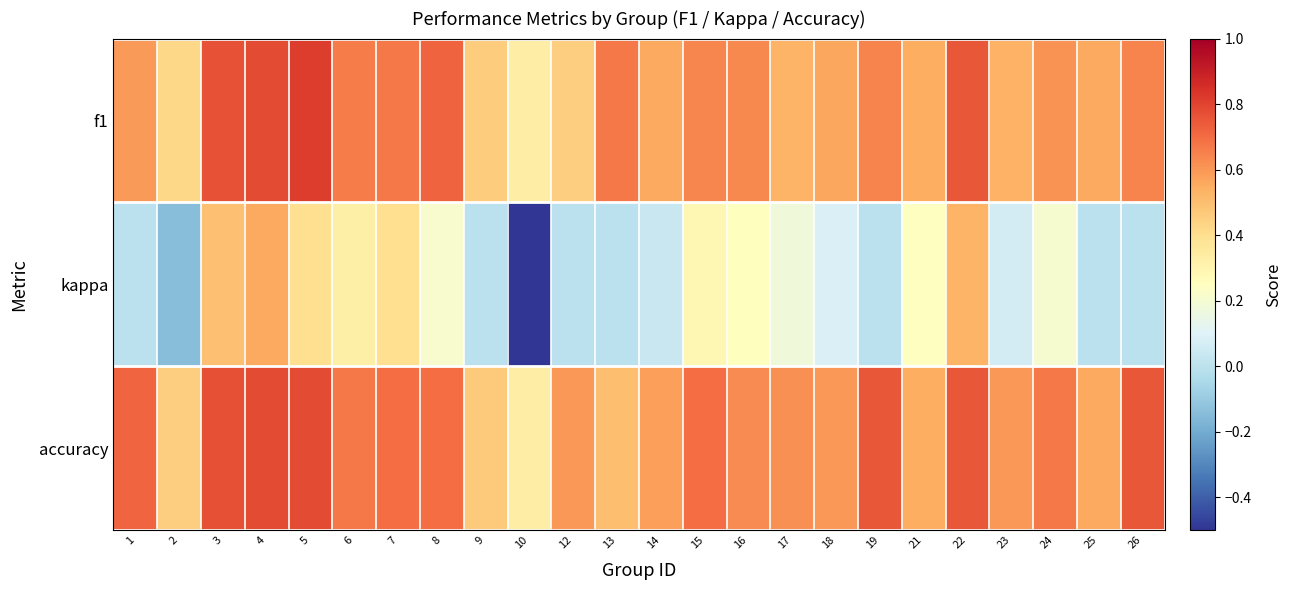

Between 9 and 13, which series saw the biggest shift?

f1